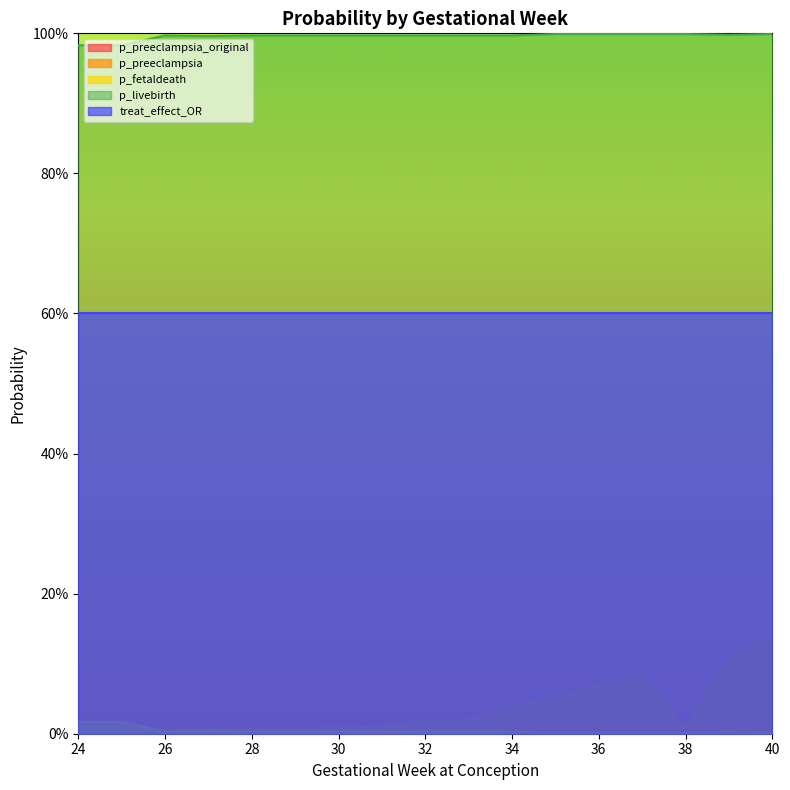

In p_preeclampsia_original, how many points are lower than both neighbors (excluding endpoints)?

1